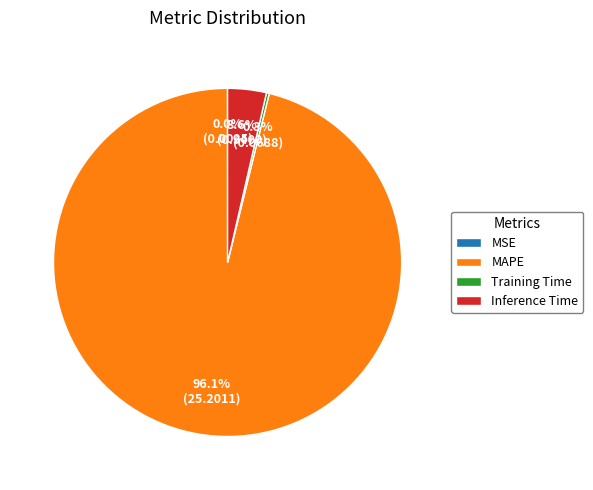

What is the total percentage of Inference Time and MAPE?

99.7%